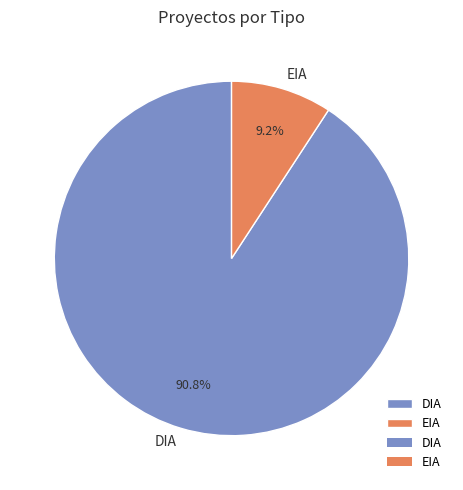

What percentage is the DIA slice, to the nearest percent?

91%